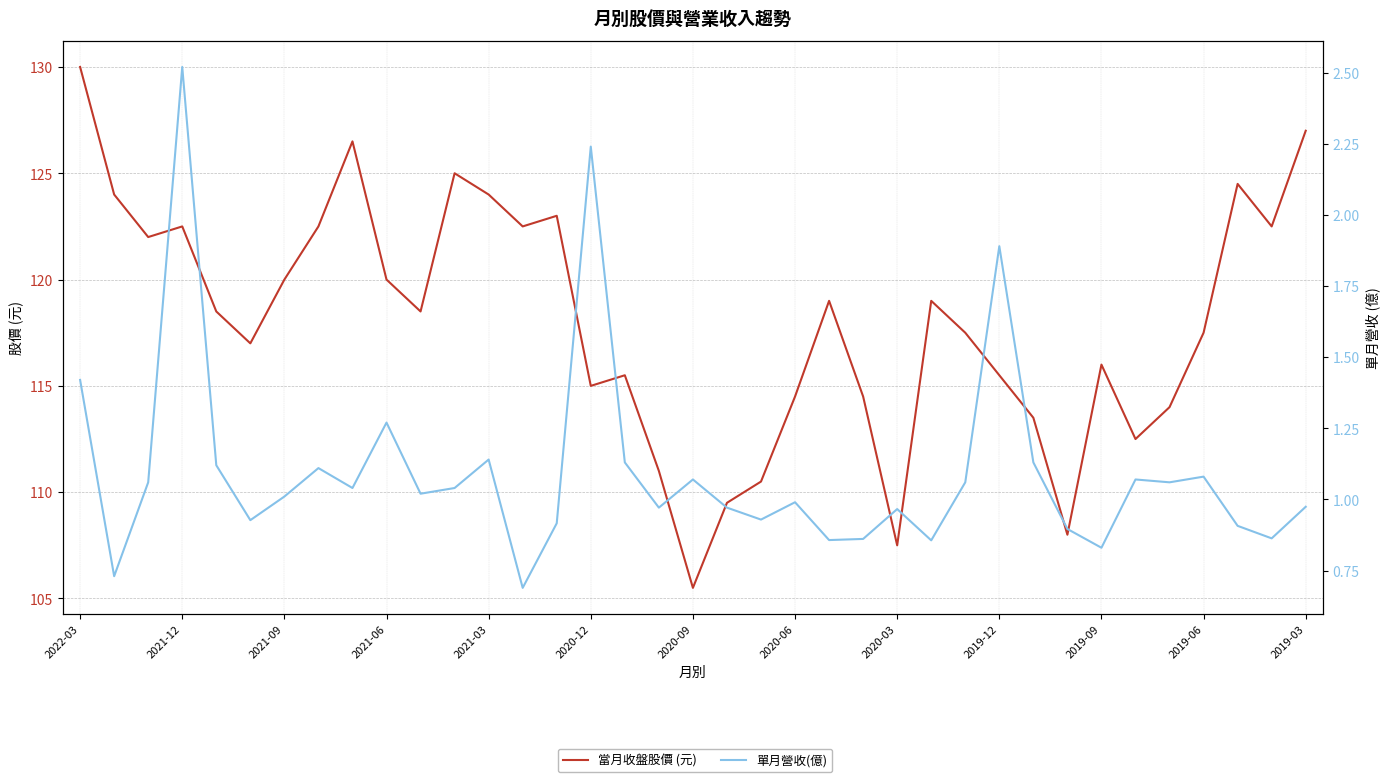

How many interior local valleys does the 單月營收(億) series have?

12